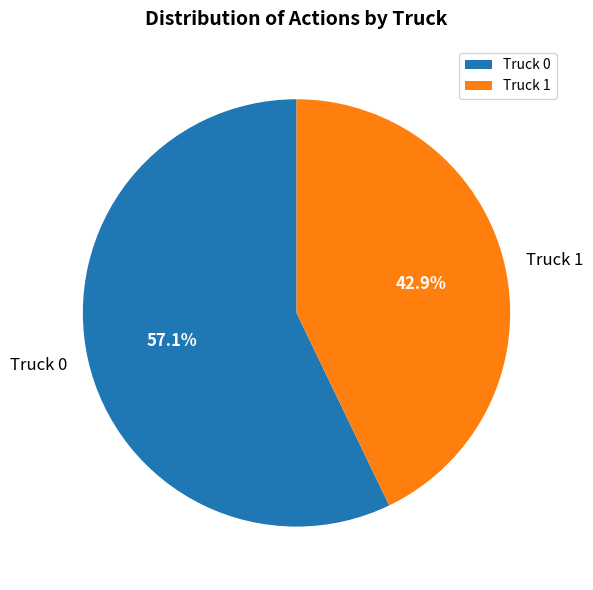

Is the sum of Truck 0 and Truck 1 greater than half?

Yes